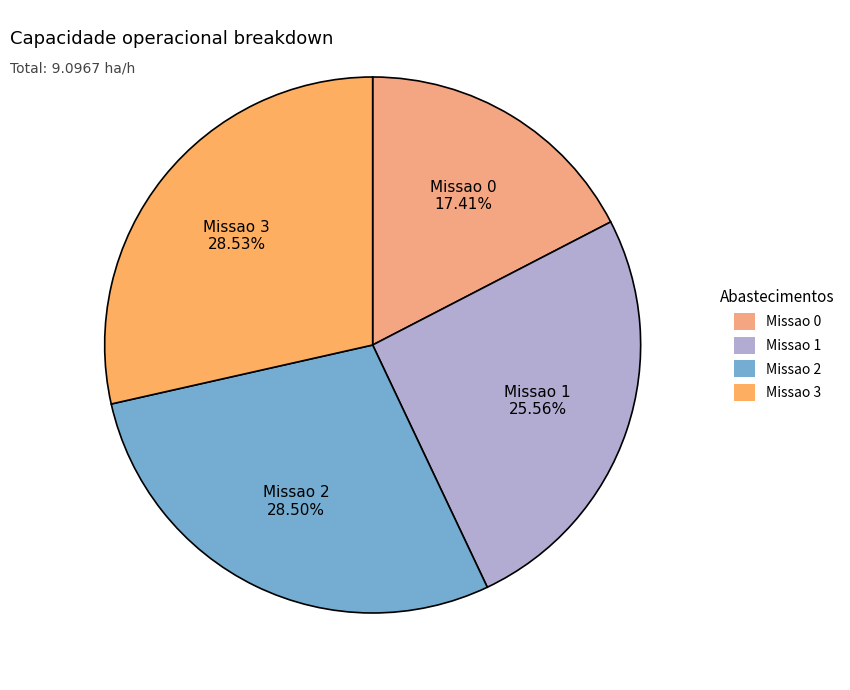

Is there any slice that represents more than half of the pie?

No